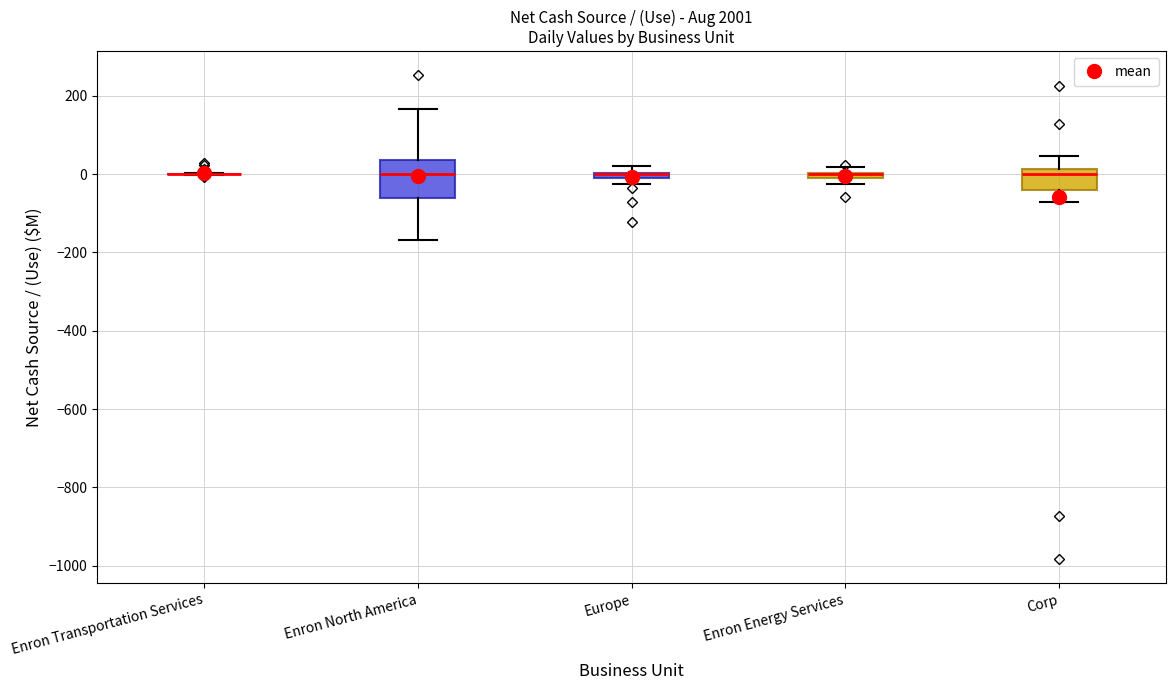

Which box is the tallest, from its lower edge to its upper edge?

Enron North America